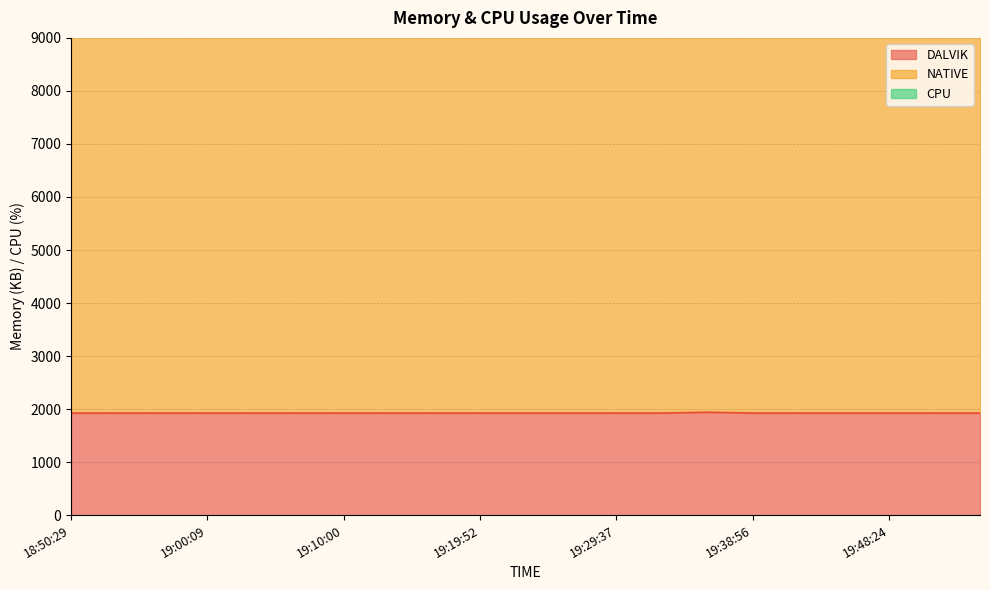

Reading right to left, list all the values displayed in this chart.

DALVIK: 1925	1925	1925	1925	1925	1925	1941	1925	1925	1925	1925	1925	1925	1925	1925	1925	1925	1925	1925	1925	1925
NATIVE: 8192	8192	8192	8192	8192	8192	8192	8192	8192	8192	8192	8192	8192	8192	8192	8192	8192	8192	8192	8192	8192
CPU: 0	0	0	0	0	0	0	0	0	0	0	0	0	0	0	0	0	0	0	0	0